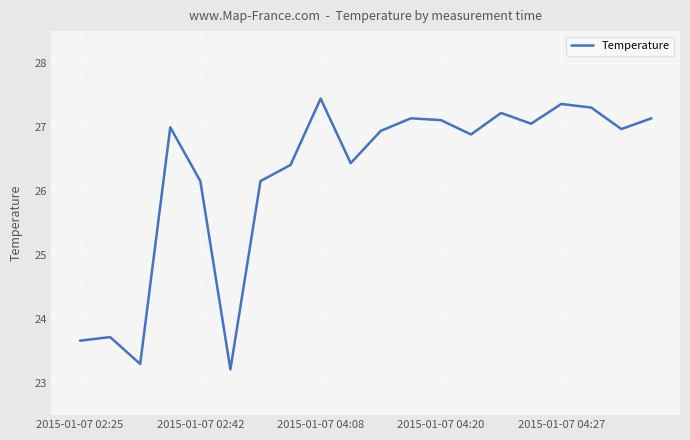

Does the chart have visible grid lines?

Yes